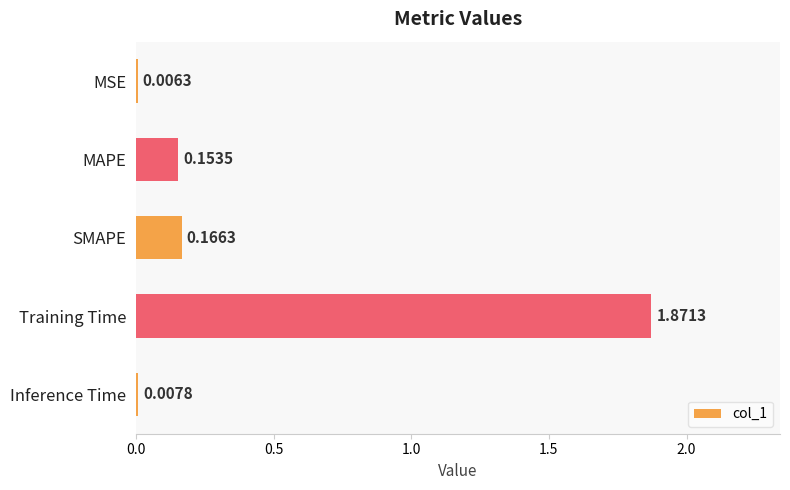

Which category has the highest value across all series?

Training Time